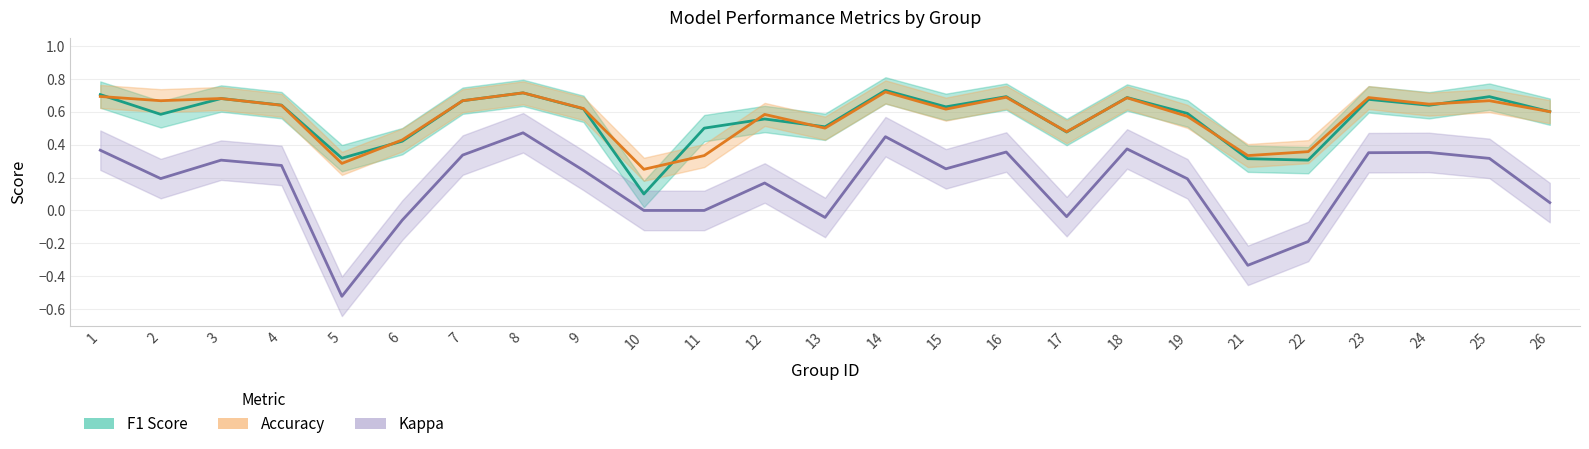

At how many categories does at least one series exceed 0?

25